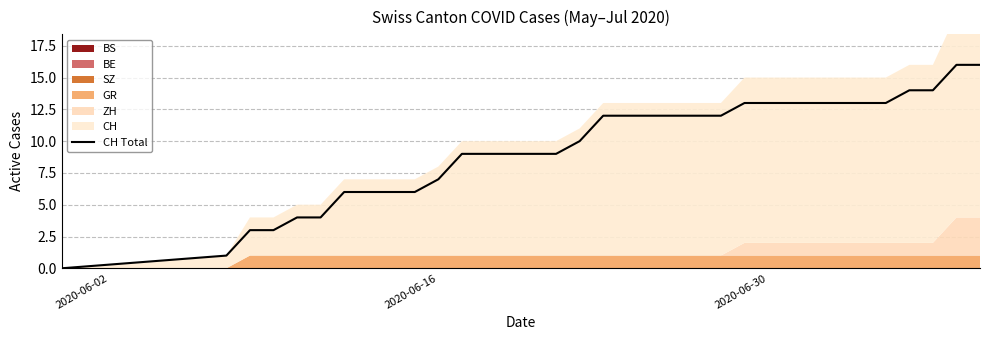

How many values are below 12?

17